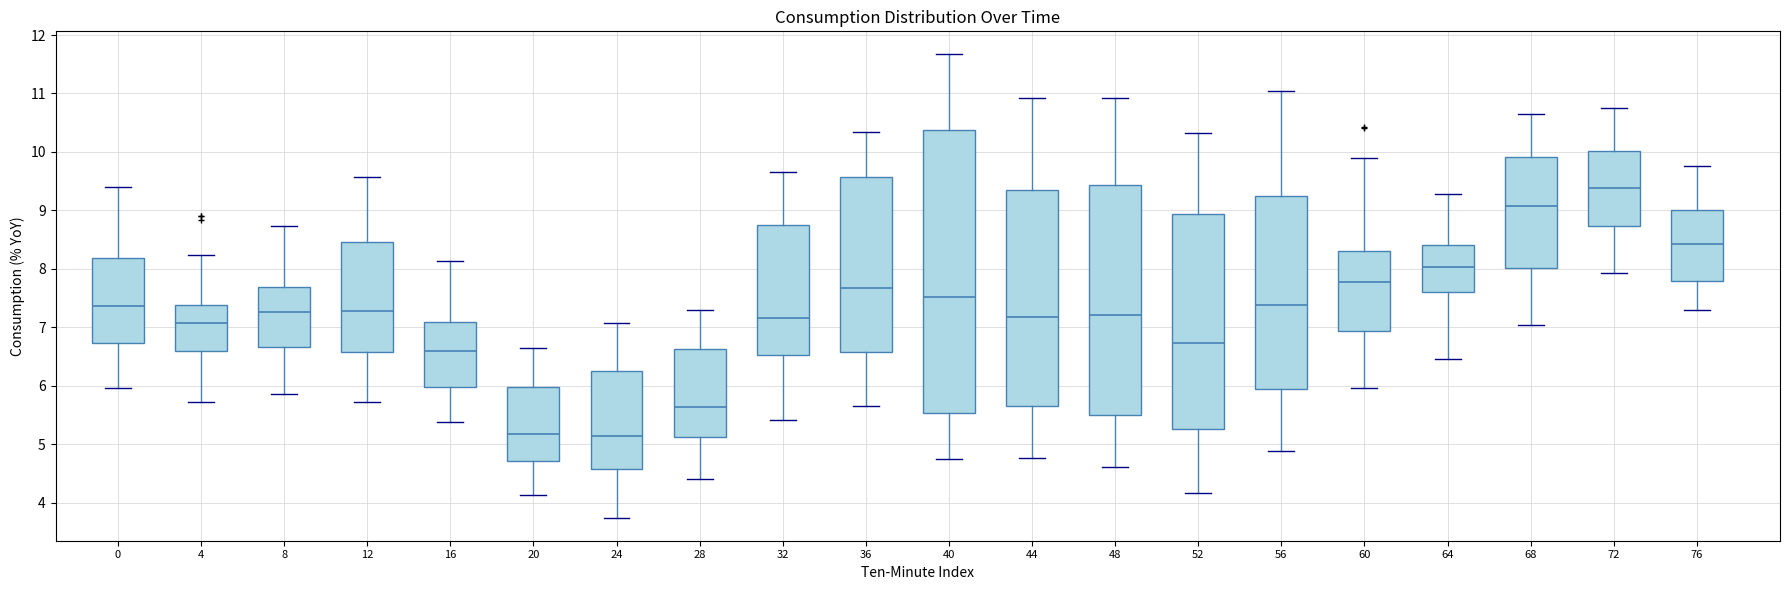

Which box is the tallest, from its lower edge to its upper edge?

40